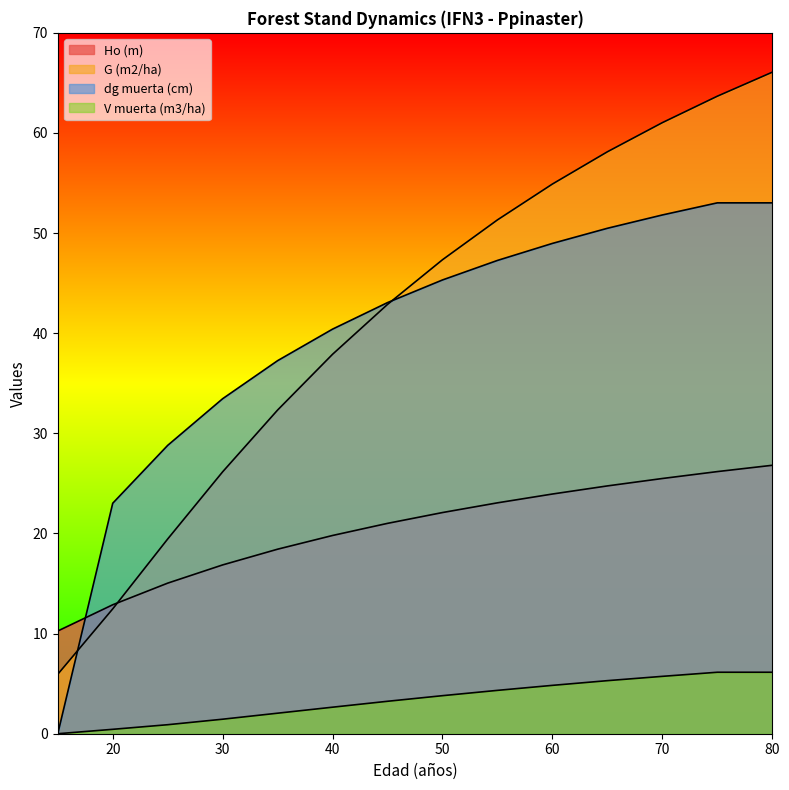

Is it true that Ho (m) equals 7.6 at 70?

False